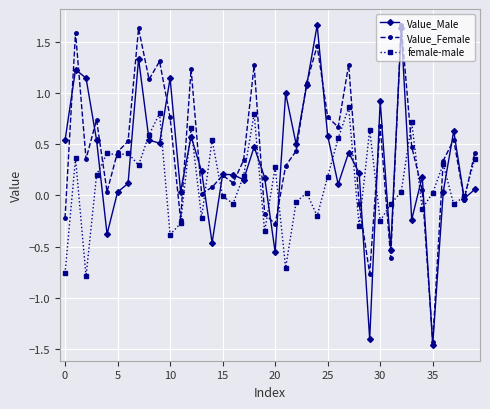

Does the chart have visible grid lines?

Yes